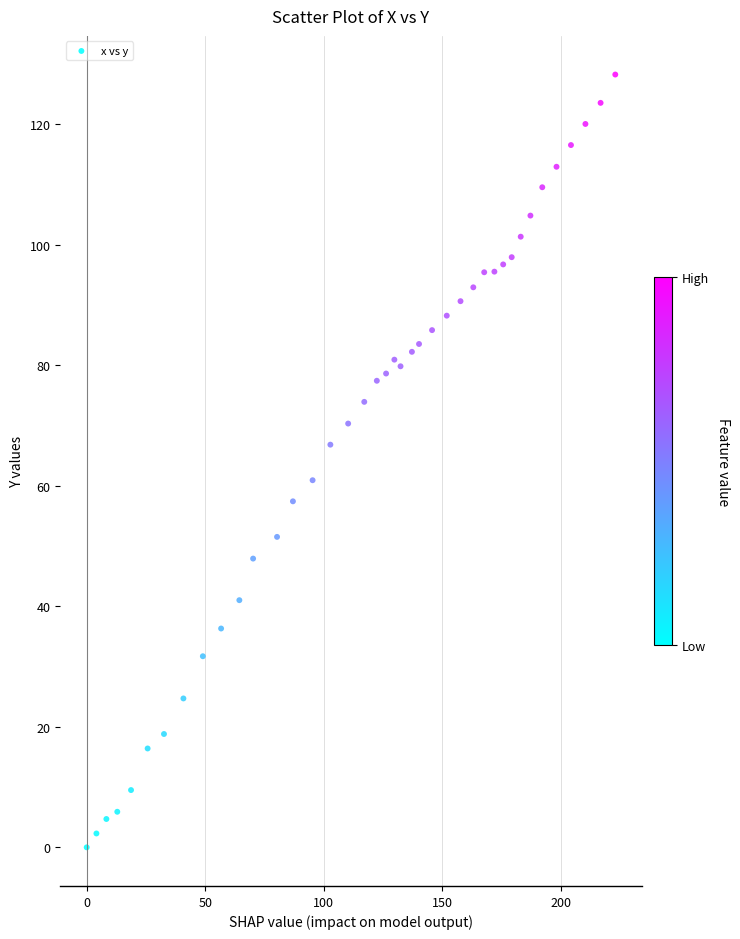

What is the range of X values (max minus min)?

223.0